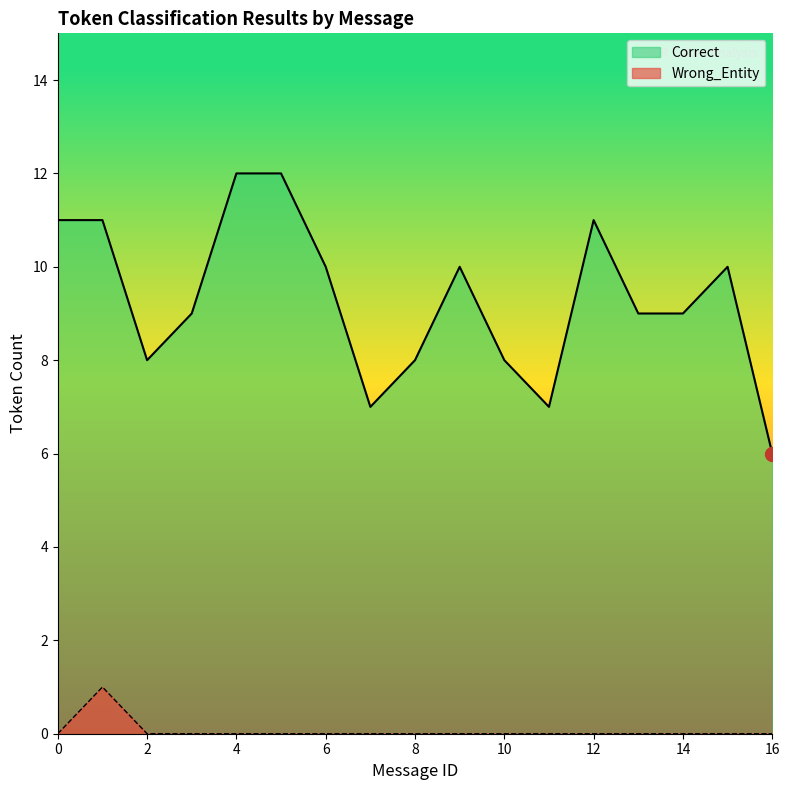

In Wrong_Entity, how many points are higher than both neighbors (excluding endpoints)?

1